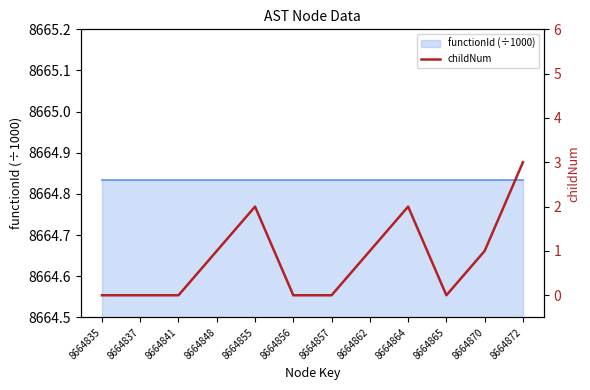

What is the value of the 9th point from the left?

2